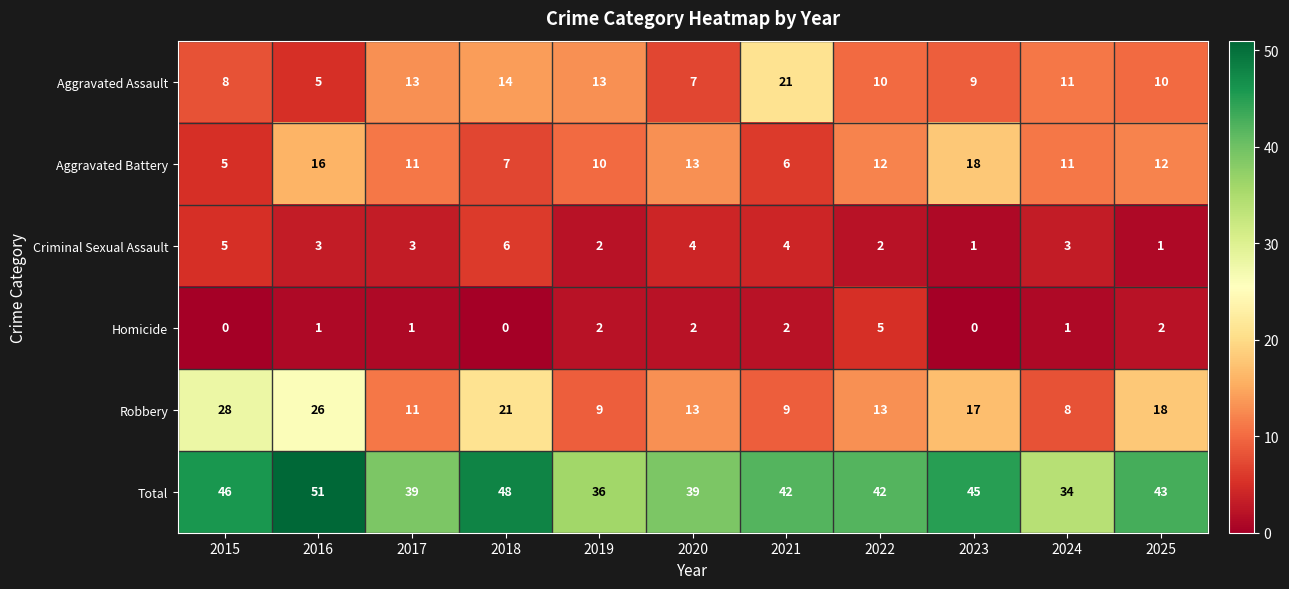

Which series has the largest total across all categories?

Total